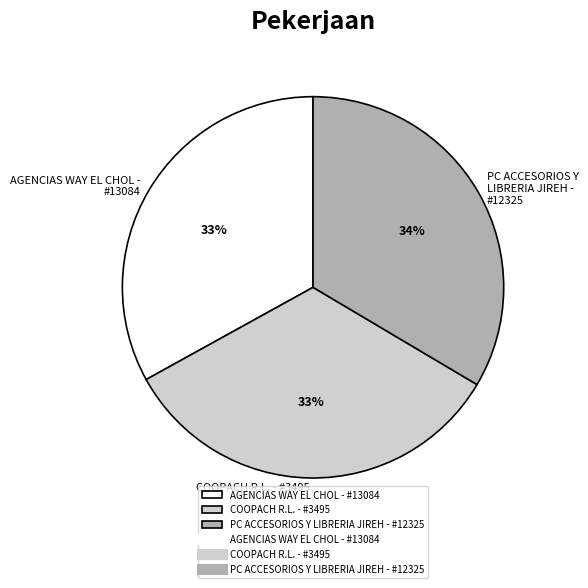

True or false: PC ACCESORIOS Y LIBRERIA JIREH - #12325 accounts for 47% of the total.

False